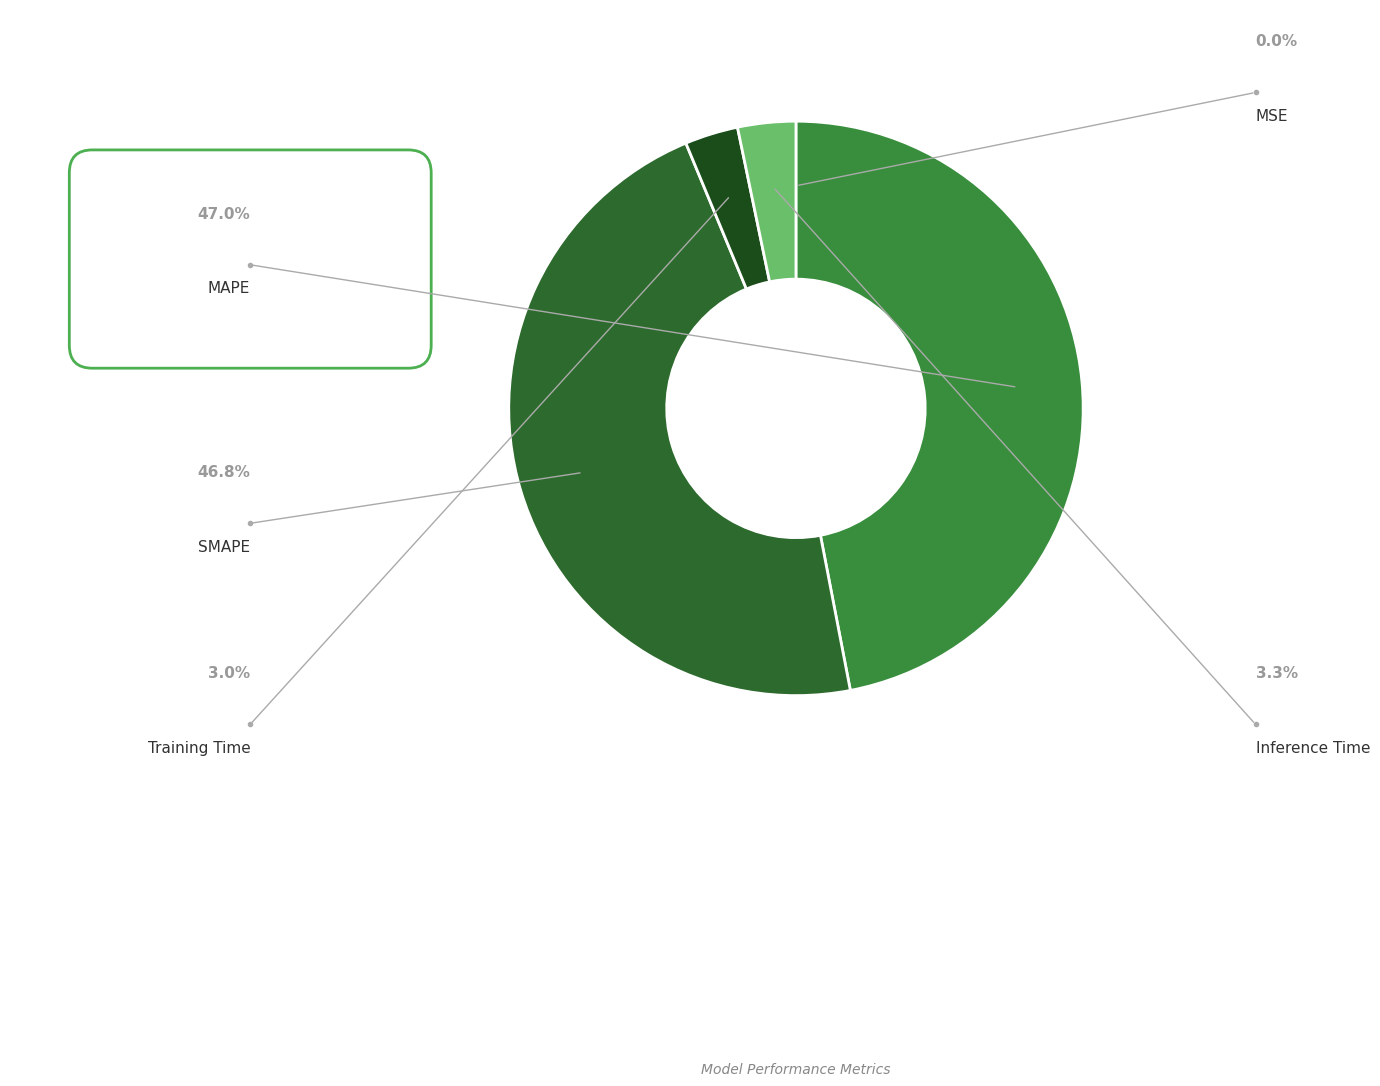

Rank the categories by value from lowest to highest.

MSE, Training Time, Inference Time, SMAPE, MAPE